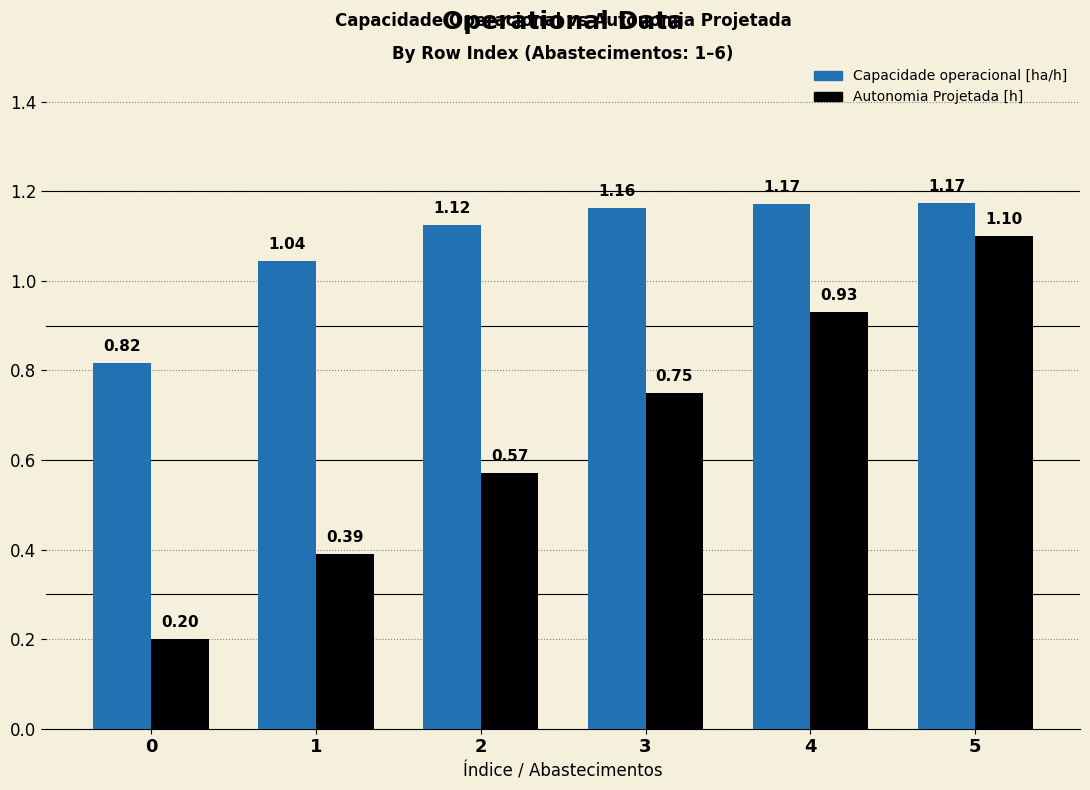

How many data points does each series have?

6